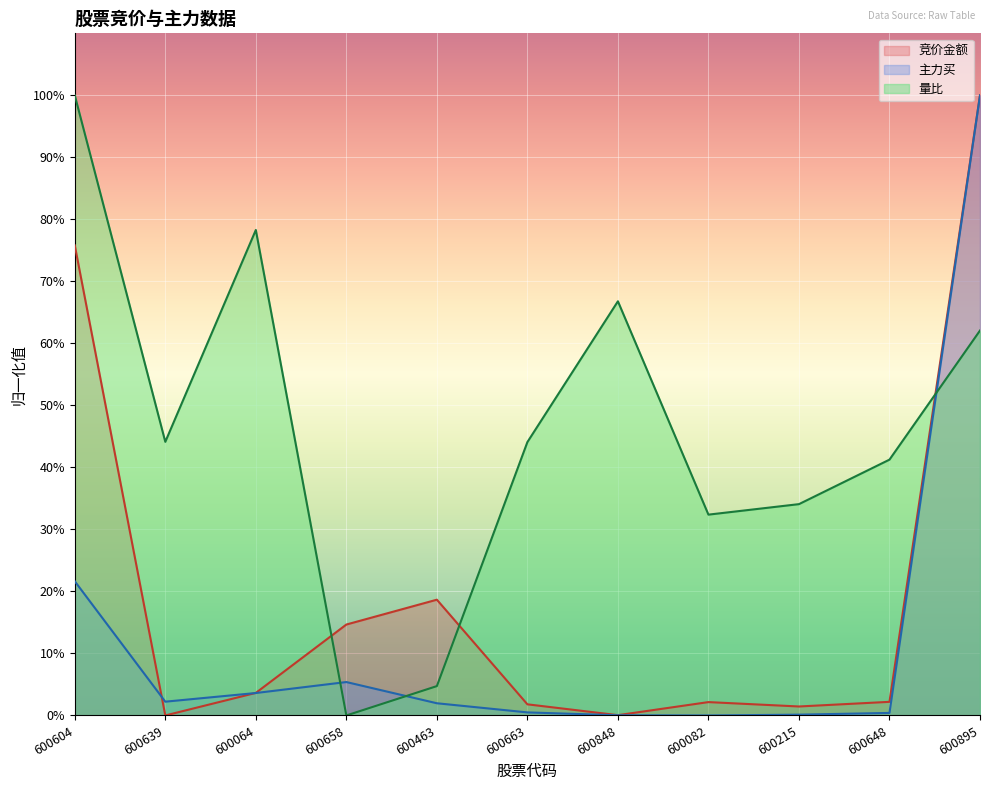

How many lines are shown in the chart?

3